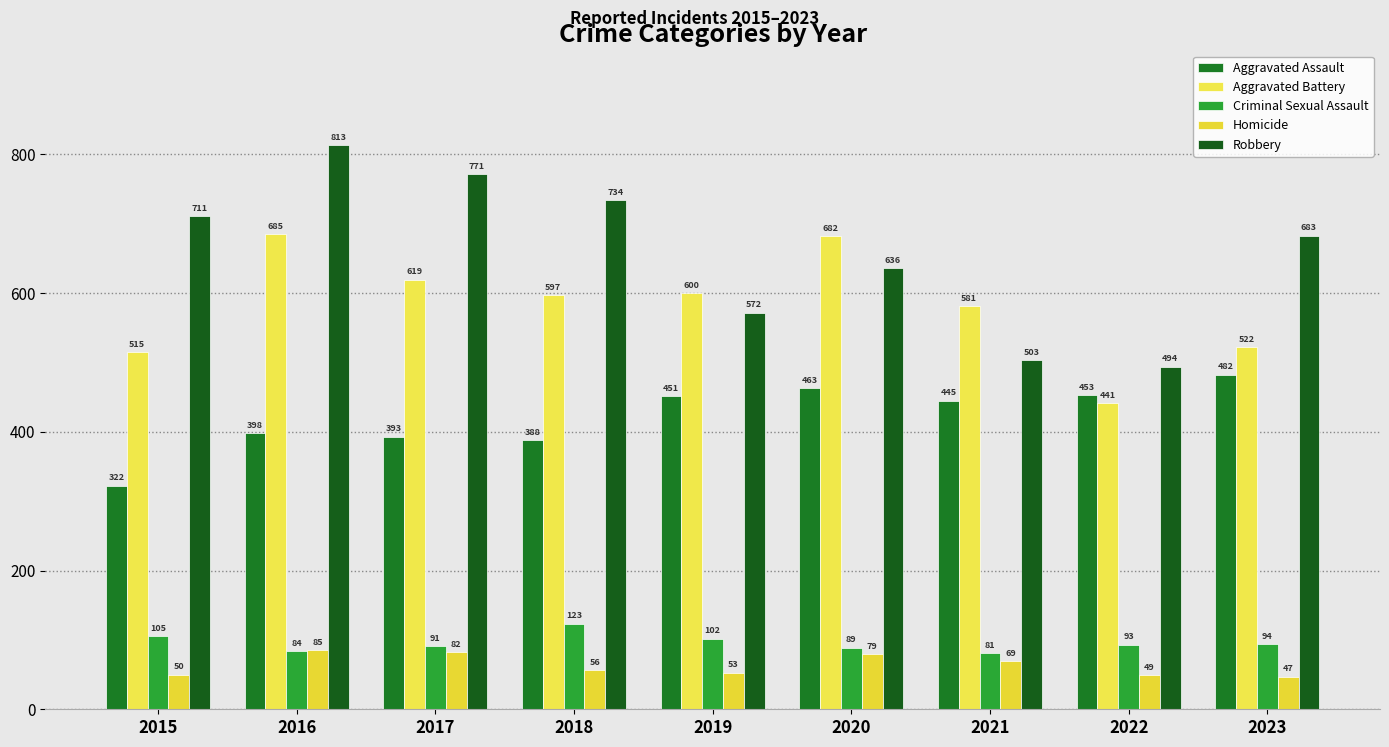

What is the difference between the second highest and minimum values in the Aggravated Battery series?

241